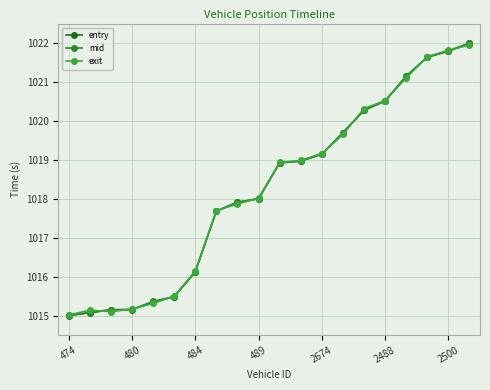

List the labels in order of entry value, largest first.

19, 18, 17, 16, 15, 14, 13, 12, 11, 10, 9, 8, 7, 2500, 2488, 2674, 489, 484, 480, 474